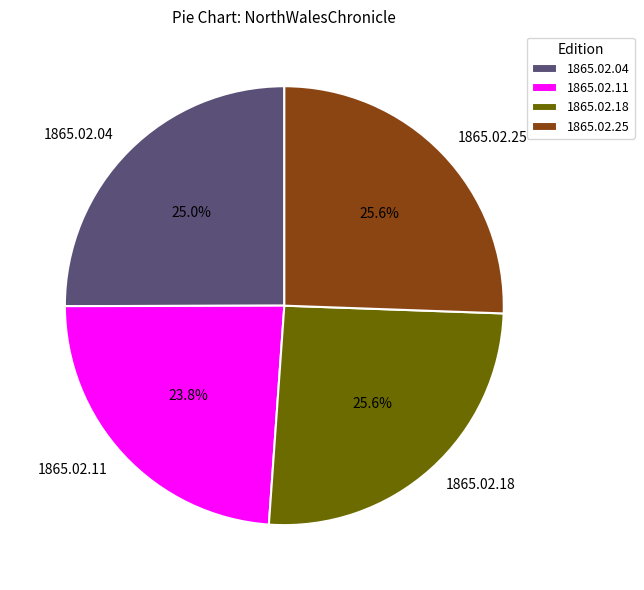

How many slices are in this pie chart?

4